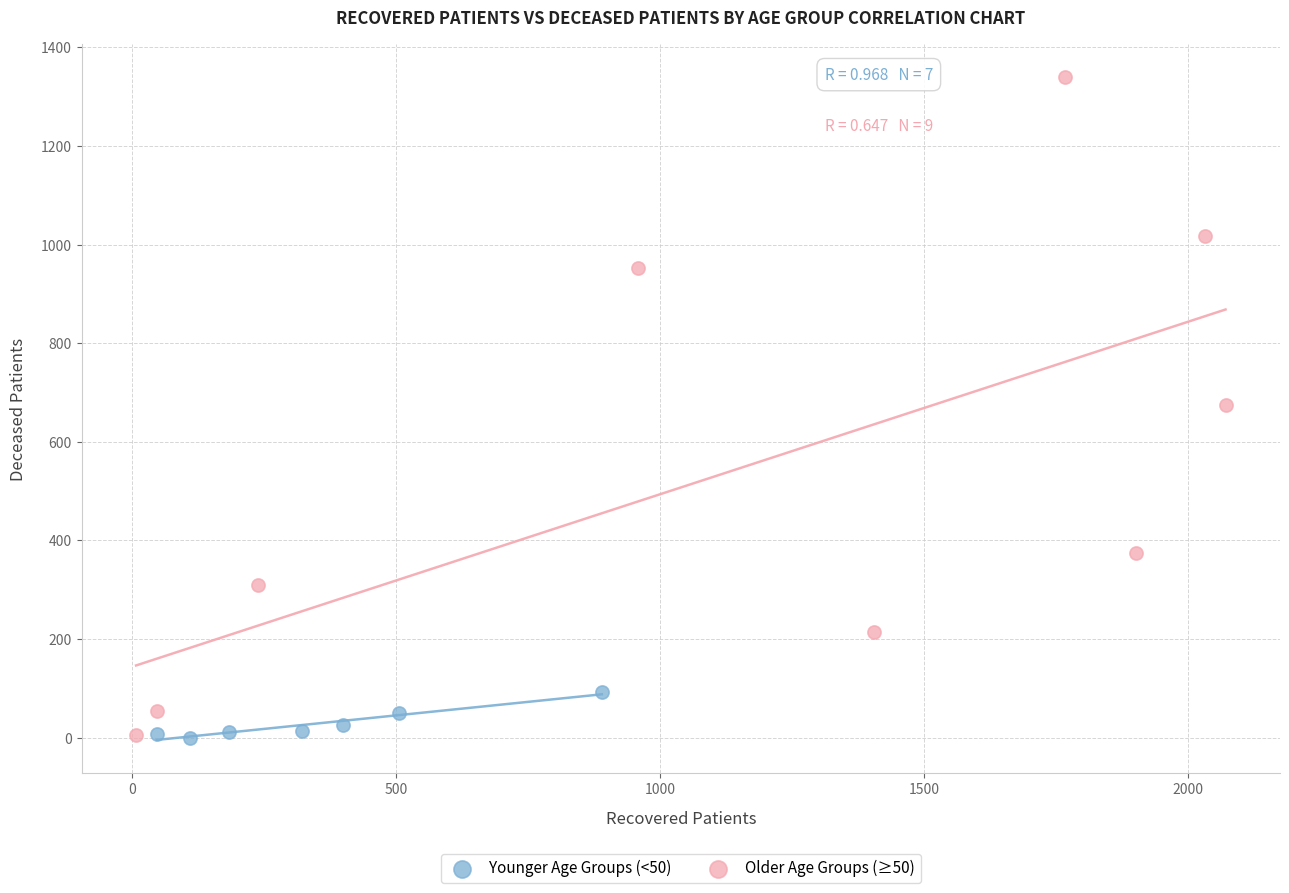

Which series reaches the maximum Y coordinate?

Older Age Groups (≥50)